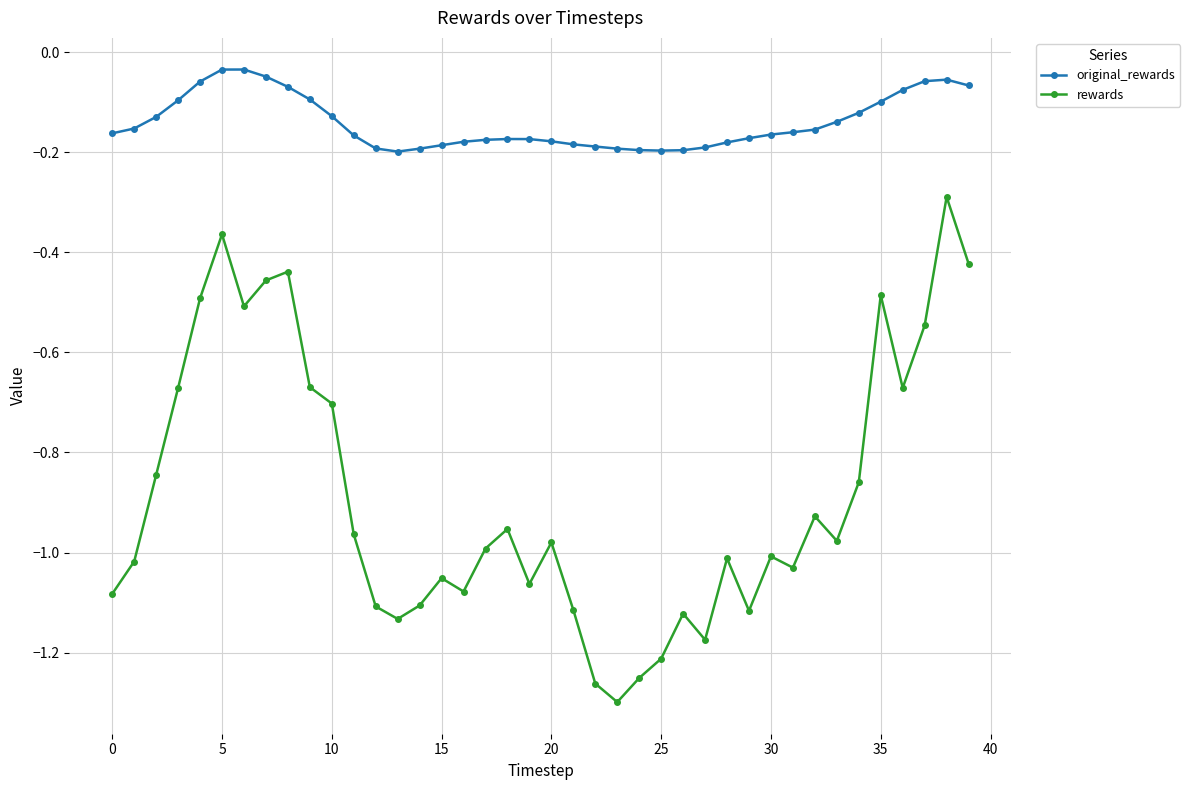

True or false: original_rewards and rewards intersect in this chart.

False